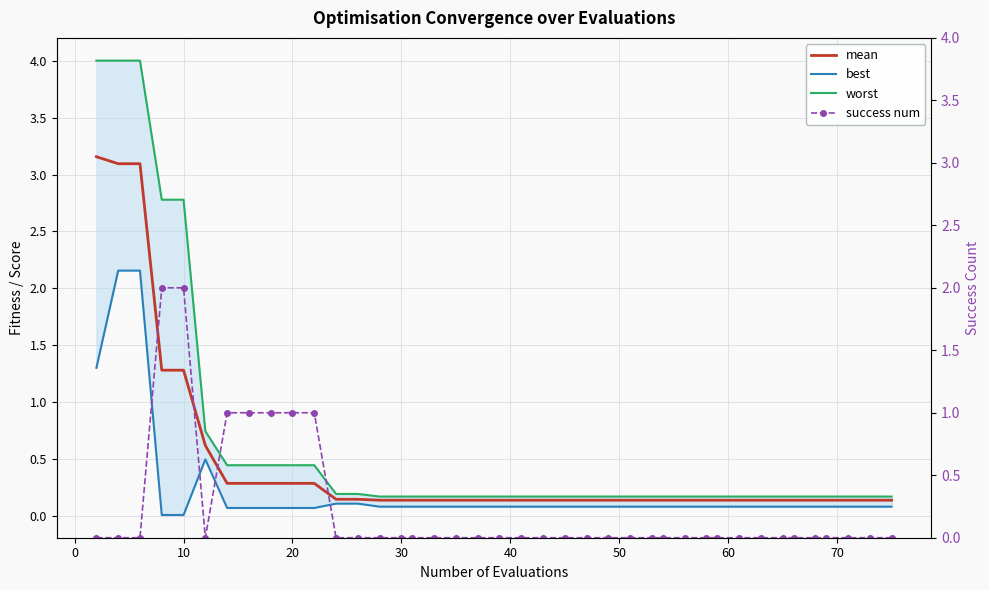

True or false: worst has more than 1 interior local peaks.

False